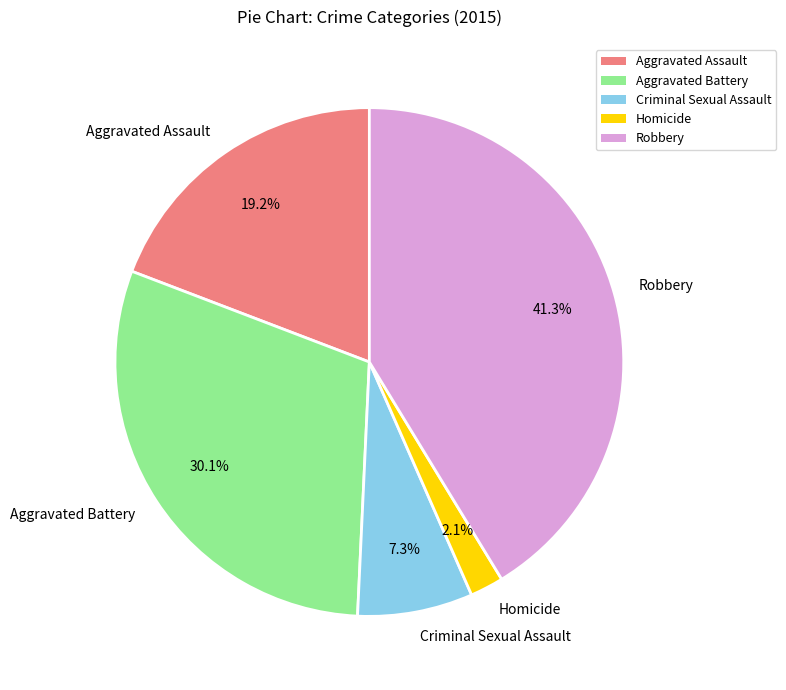

Does Criminal Sexual Assault account for over 50% of the chart?

No